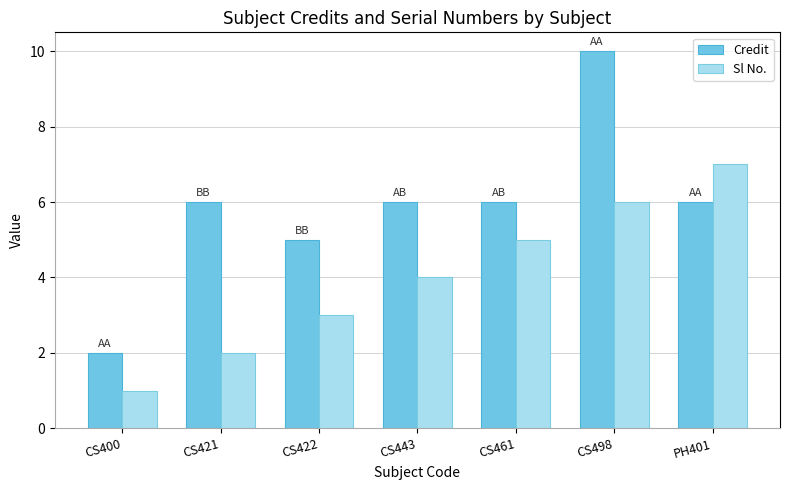

The Sl No. series shows 4 at CS443. True or false?

True